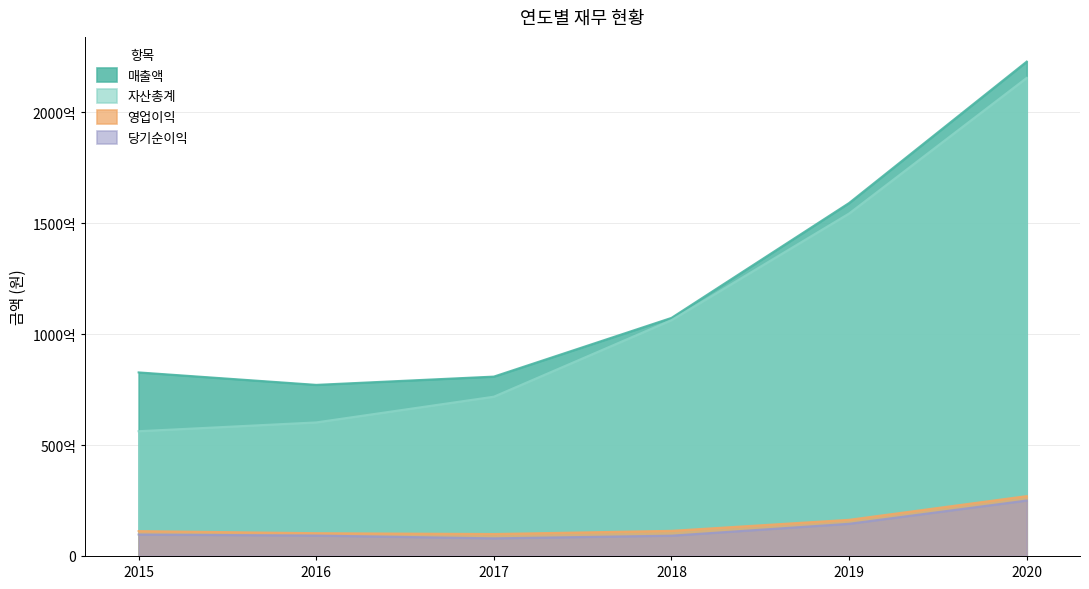

At 2017, list the series in order from smallest to largest.

당기순이익, 영업이익, 자산총계, 매출액